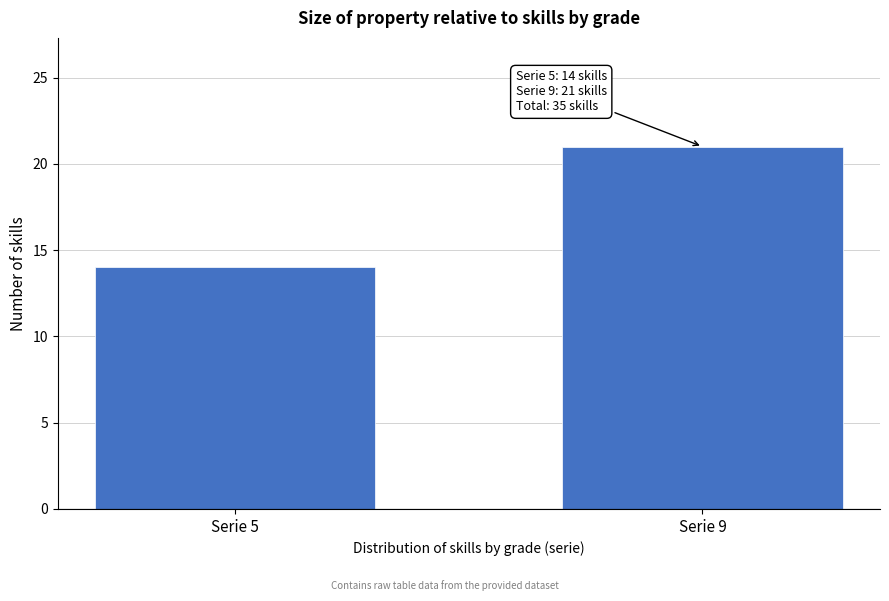

Reading left to right, extract all data points from this chart.

14	21